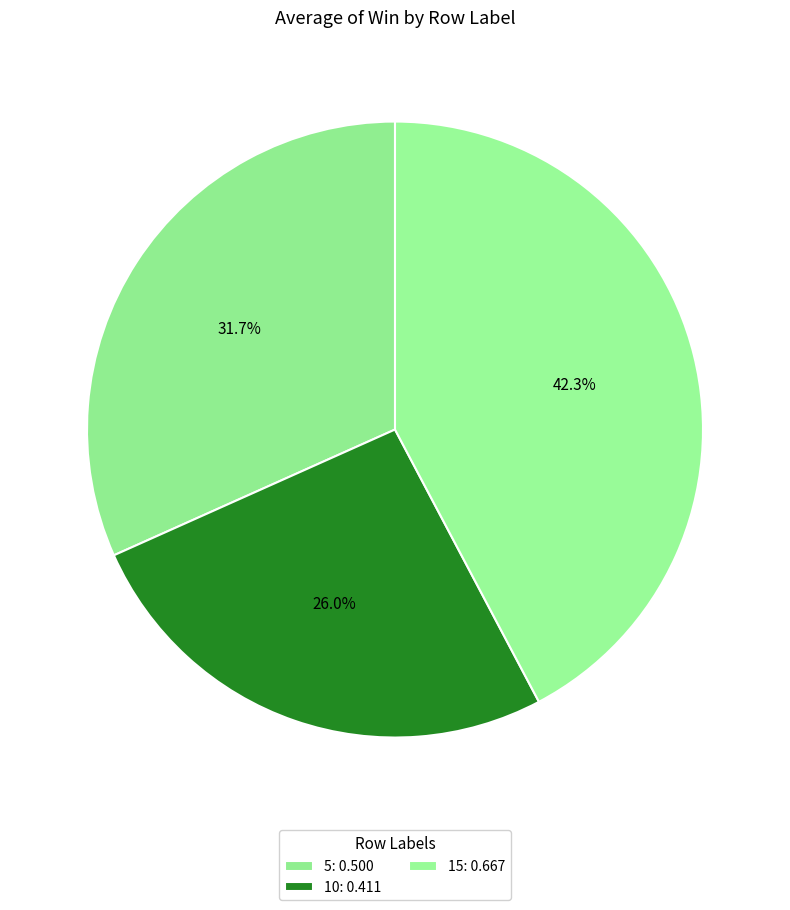

Is there any slice that represents more than half of the pie?

No